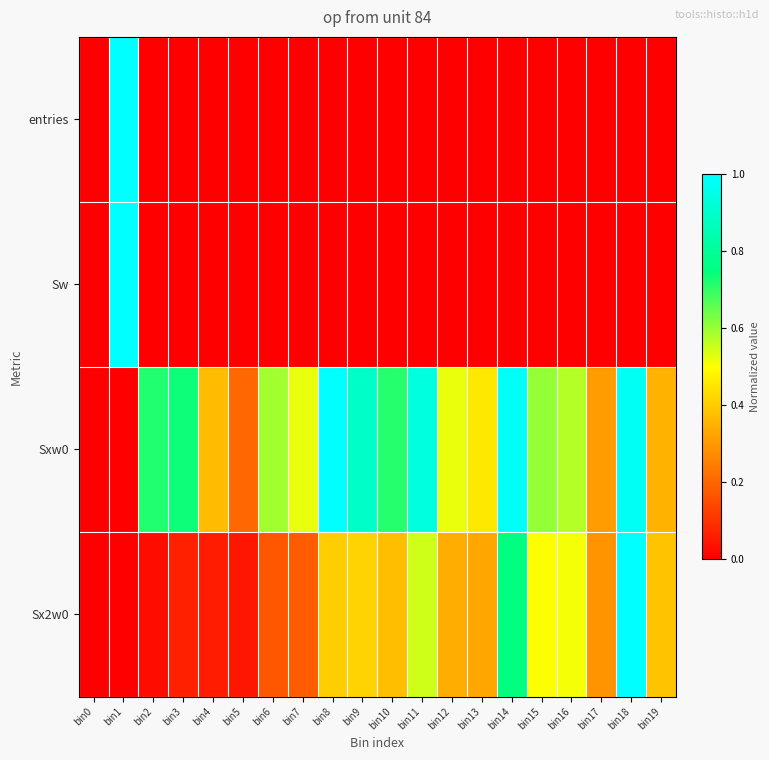

Rank the series by their maximum value, from lowest to highest.

entries, Sw, Sxw0, Sx2w0